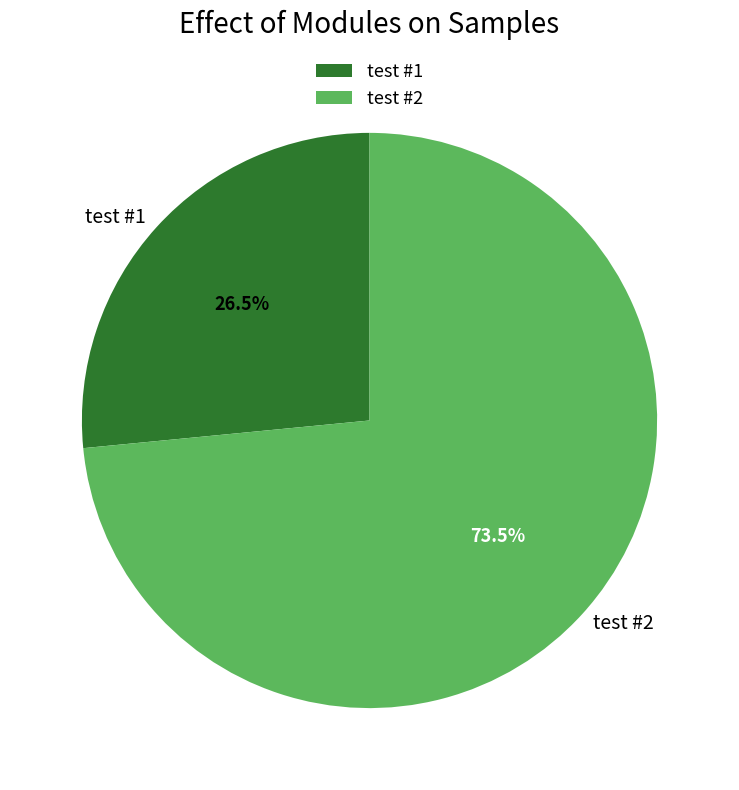

What is the ratio of the value at test #1 to the value at test #2?

0.4